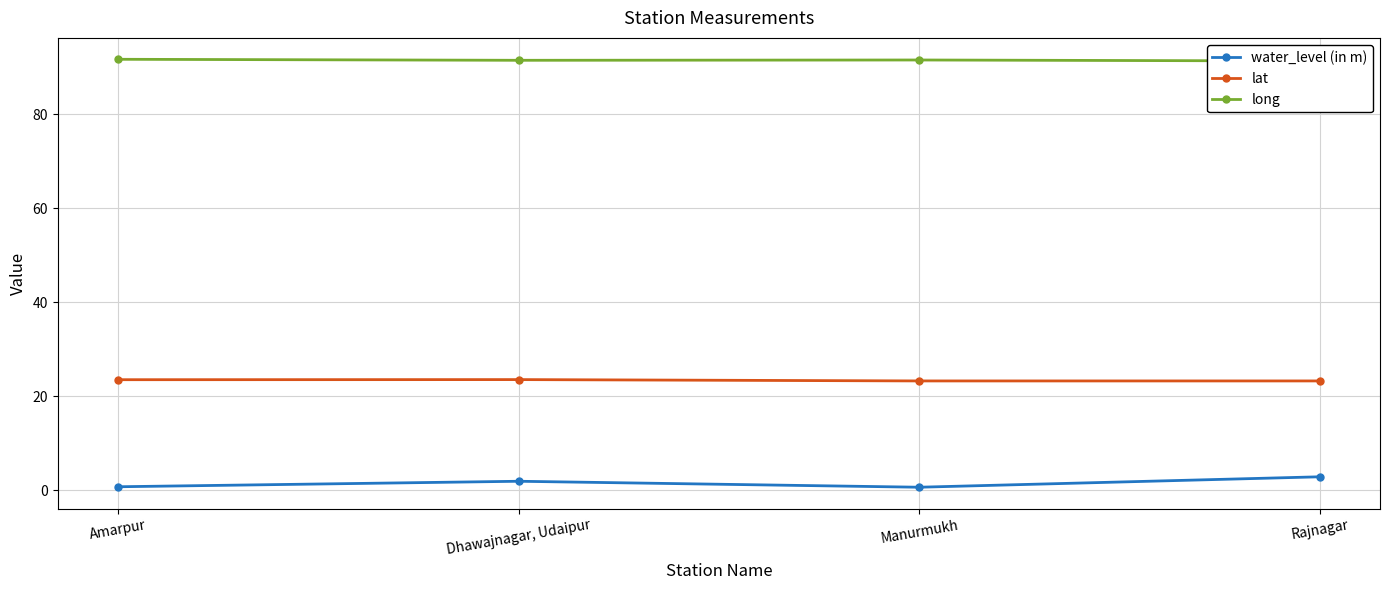

List the series in order of their overall mean, highest first.

long, lat, water_level (in m)